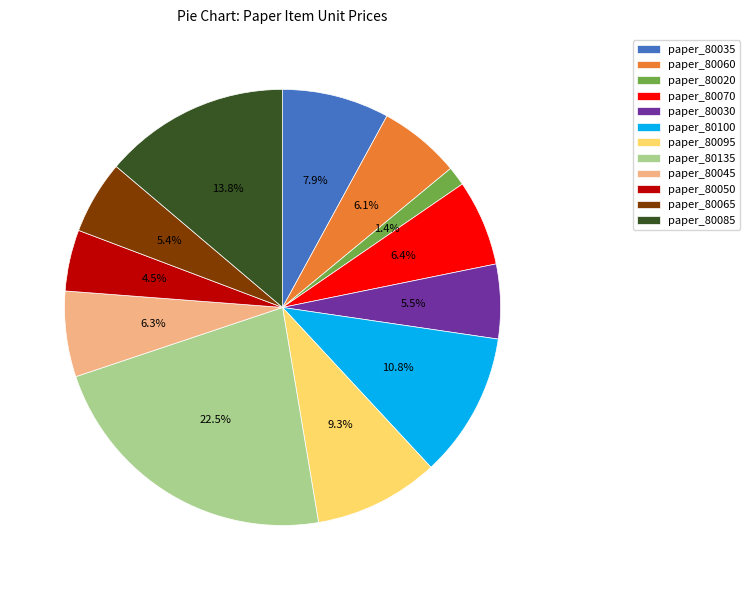

How many slices are in this pie chart?

12